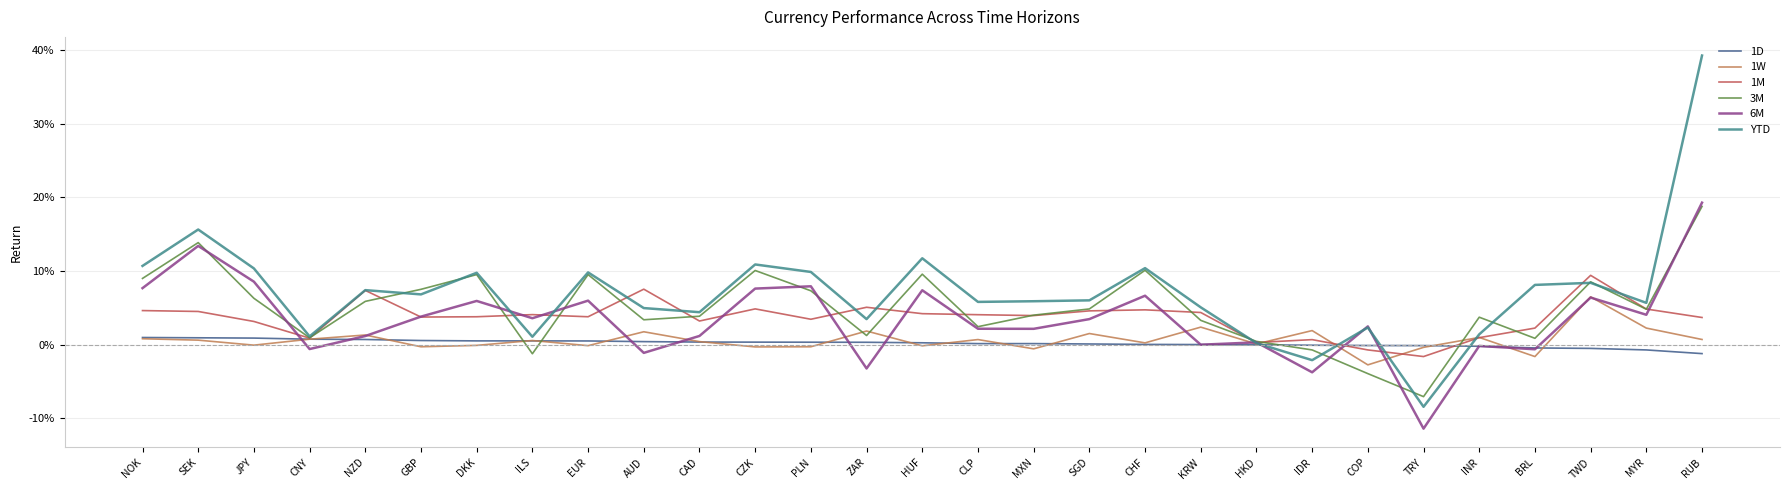

What are all the series names shown in the legend?

1D, 1W, 1M, 3M, 6M, YTD